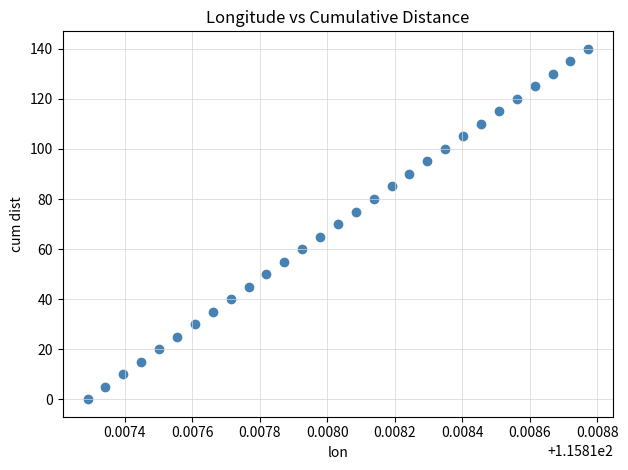

List the coordinates of all points as (X, Y) pairs, reading left to right.

(115.8, 0.0)  (115.8, 5.0)  (115.8, 10.0)  (115.8, 15.0)  (115.8, 20.0)  (115.8, 25.0)  (115.8, 30.0)  (115.8, 35.0)  (115.8, 40.0)  (115.8, 45.0)  (115.8, 50.0)  (115.8, 55.0)  (115.8, 60.0)  (115.8, 65.0)  (115.8, 70.0)  (115.8, 75.0)  (115.8, 80.0)  (115.8, 85.0)  (115.8, 90.0)  (115.8, 95.0)  (115.8, 100.0)  (115.8, 105.0)  (115.8, 110.0)  (115.8, 115.0)  (115.8, 120.0)  (115.8, 125.0)  (115.8, 130.0)  (115.8, 135.0)  (115.8, 140.0)